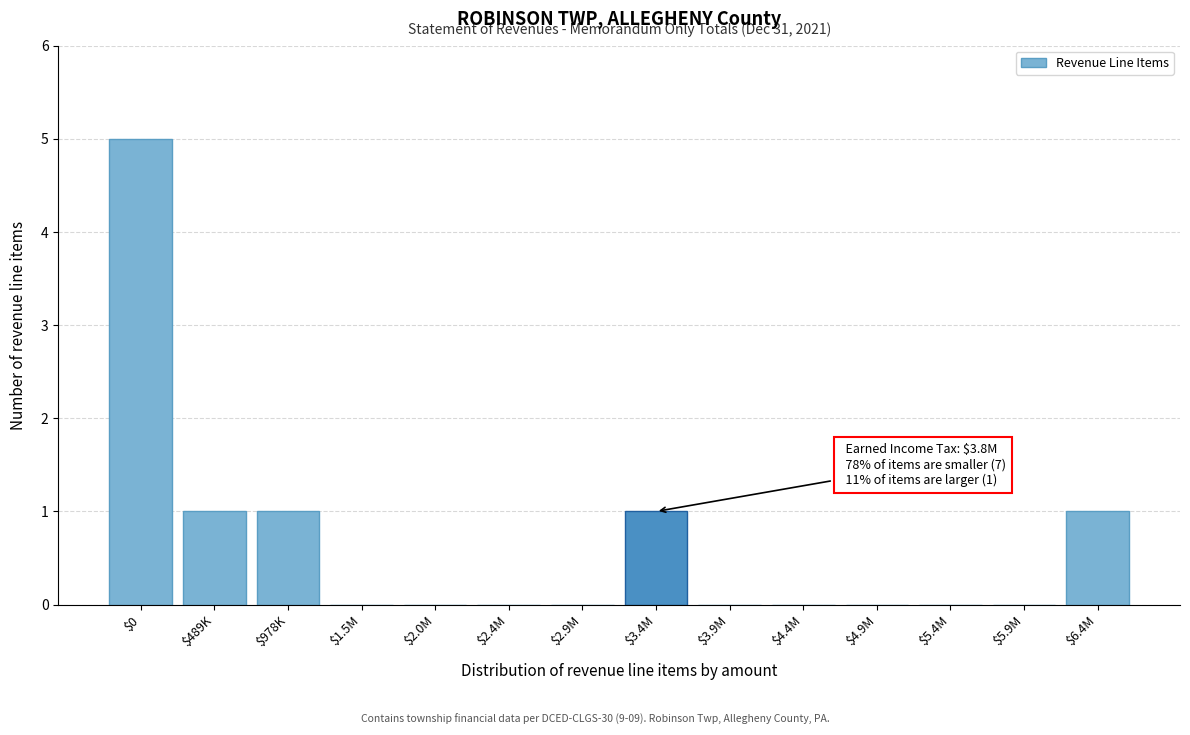

Is it true that the value at $6.4M is 0?

False